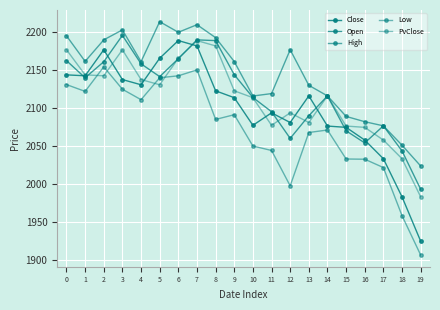

Does the chart have visible grid lines?

Yes